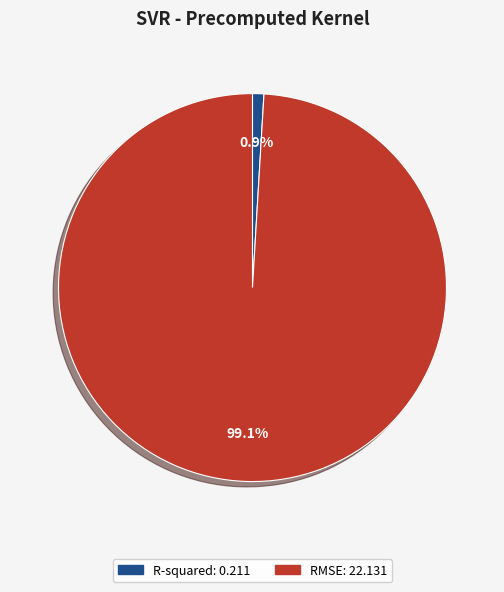

To the nearest percent, what percentage of the pie is R-squared?

1%